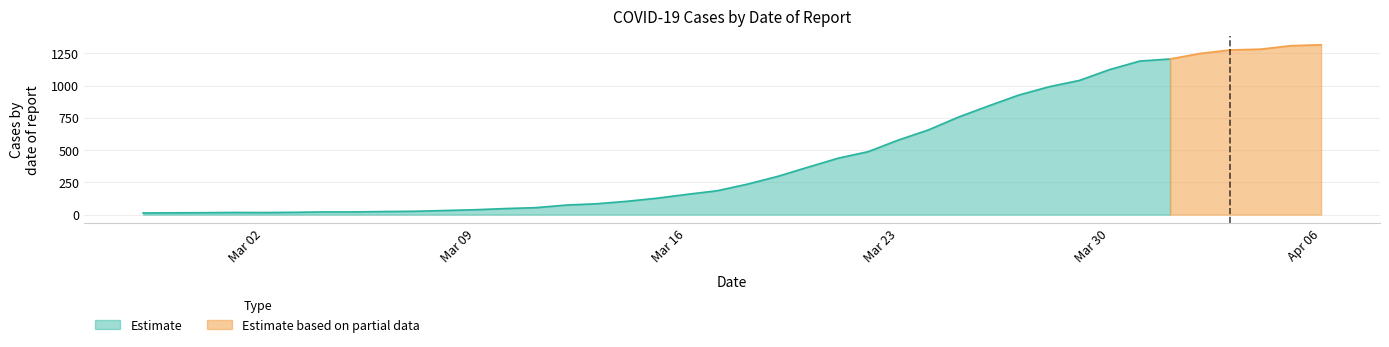

What is the change in value from 2020-03-13 to 2020-03-30?

+1041